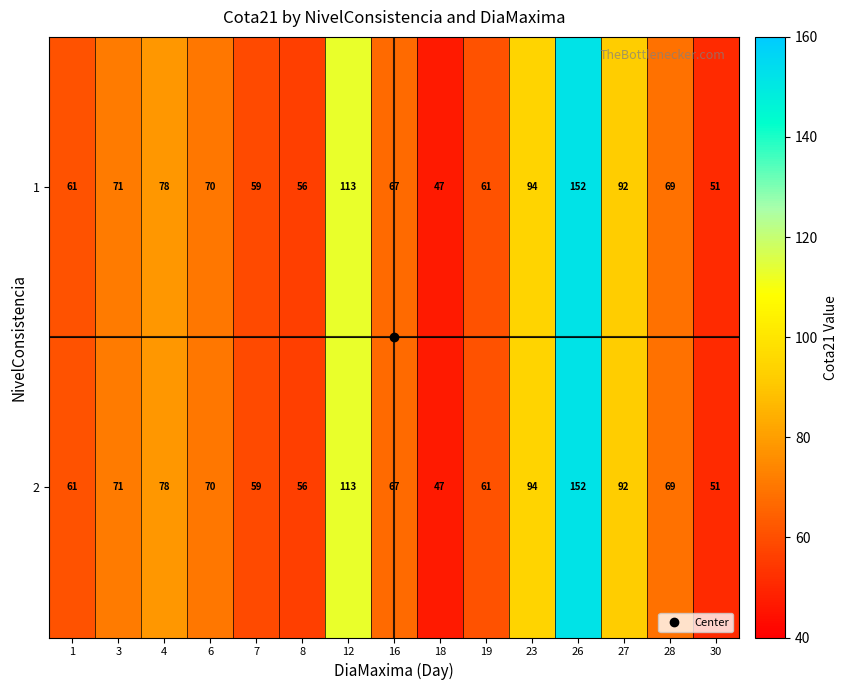

What is the sum of the 1 values at 23 and 26?

246